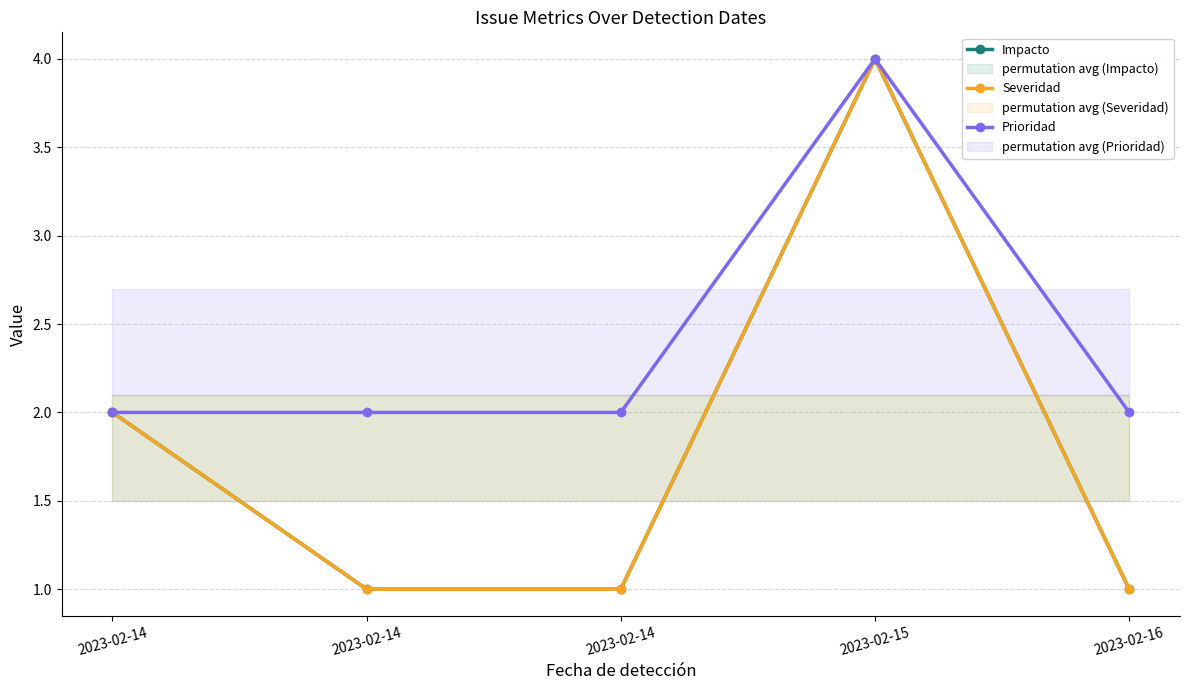

Which has a higher value, 2023-02-14 or 2023-02-15?

2023-02-15